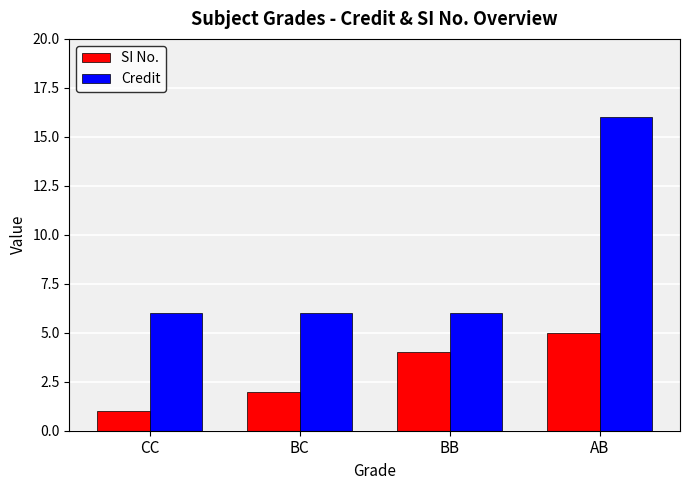

At CC, list the series in order from largest to smallest.

Credit, SI No.